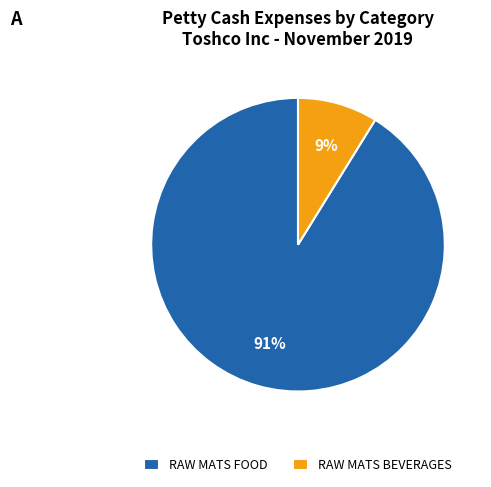

What percentage is the RAW MATS BEVERAGES slice, to the nearest percent?

9%